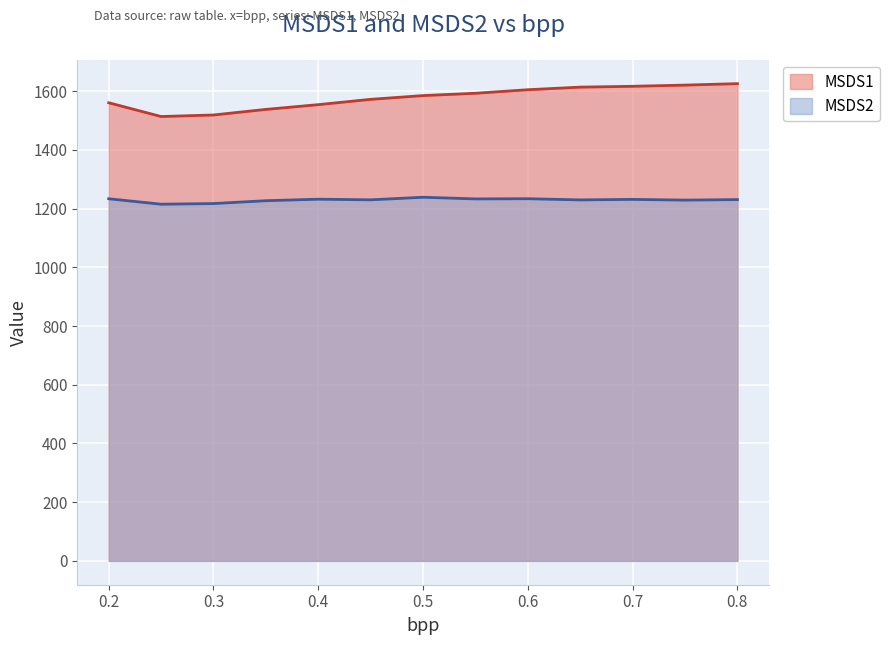

What is the maximum value shown in the chart?

1626.0